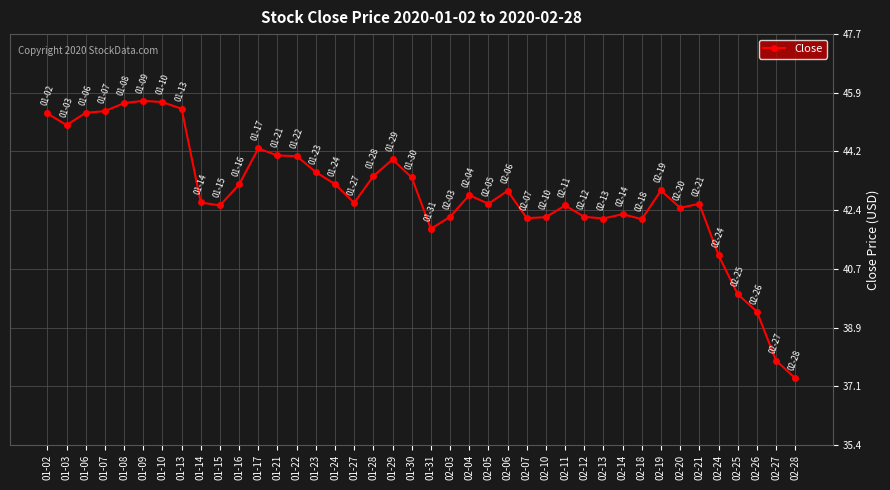

What is the minimum value shown in the chart?

37.4